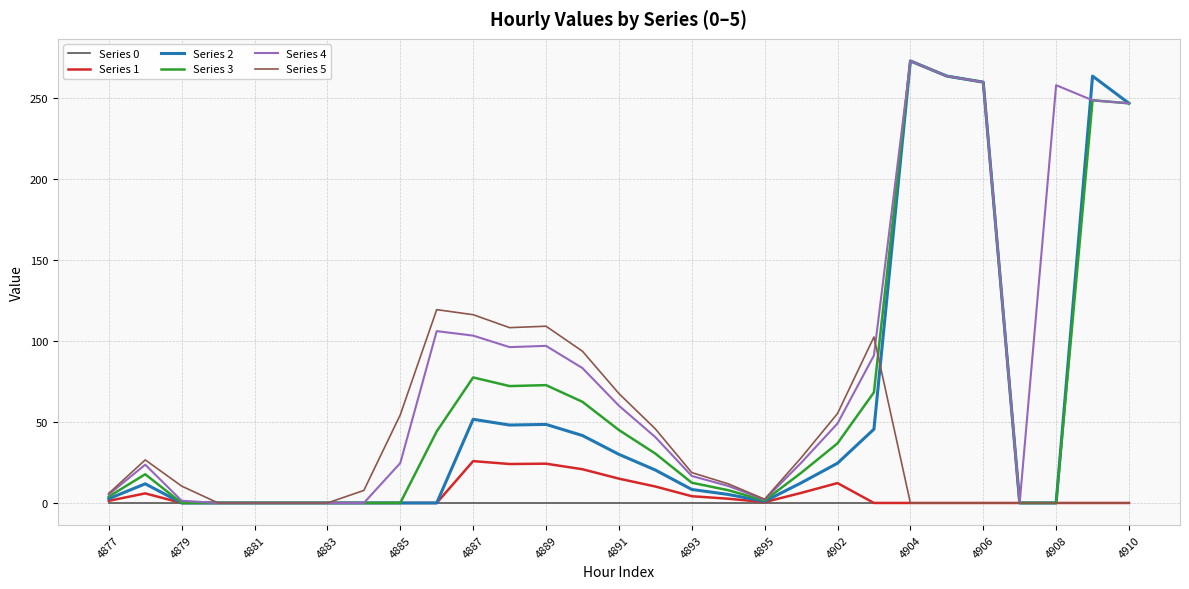

True or false: Series 5 has more than 1 interior local peaks.

True